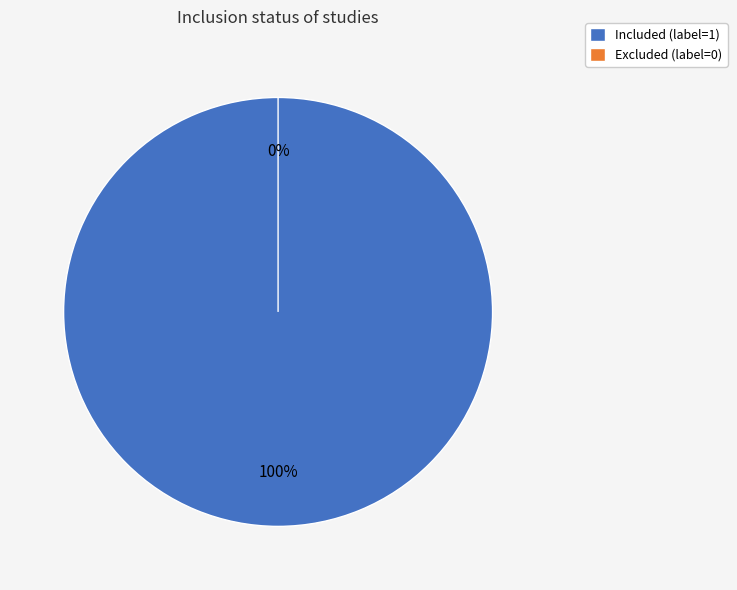

Is it true that Excluded (label=0) is 0% of the pie?

True